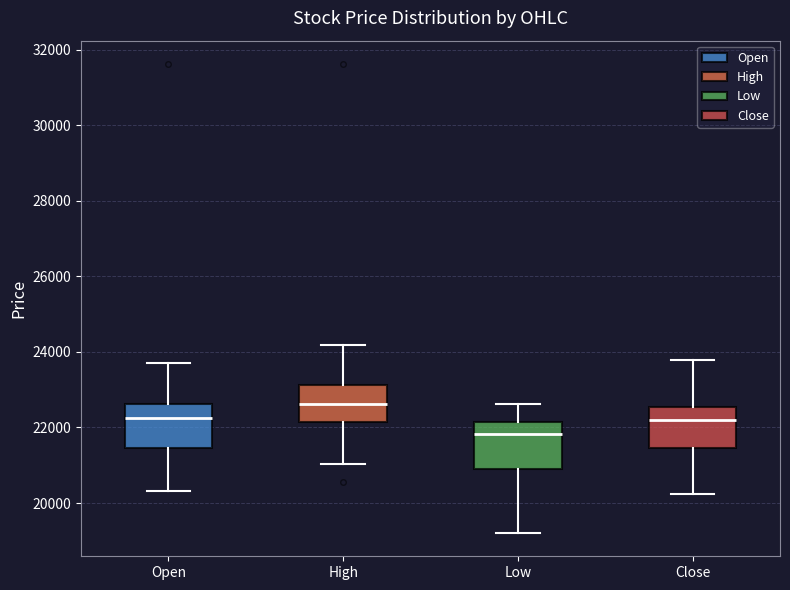

Where is the lower edge of the box for Close on the y-axis? The values are not printed on the chart, so give them approximately, as read against the axis.

21400